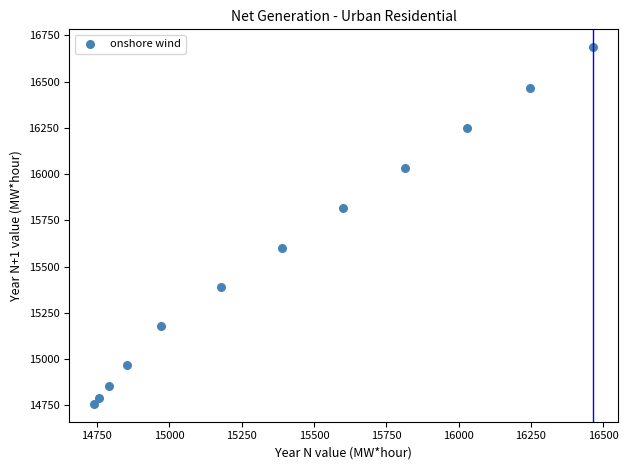

What Y value in the scatter plot is closest to 15722?

15815.4